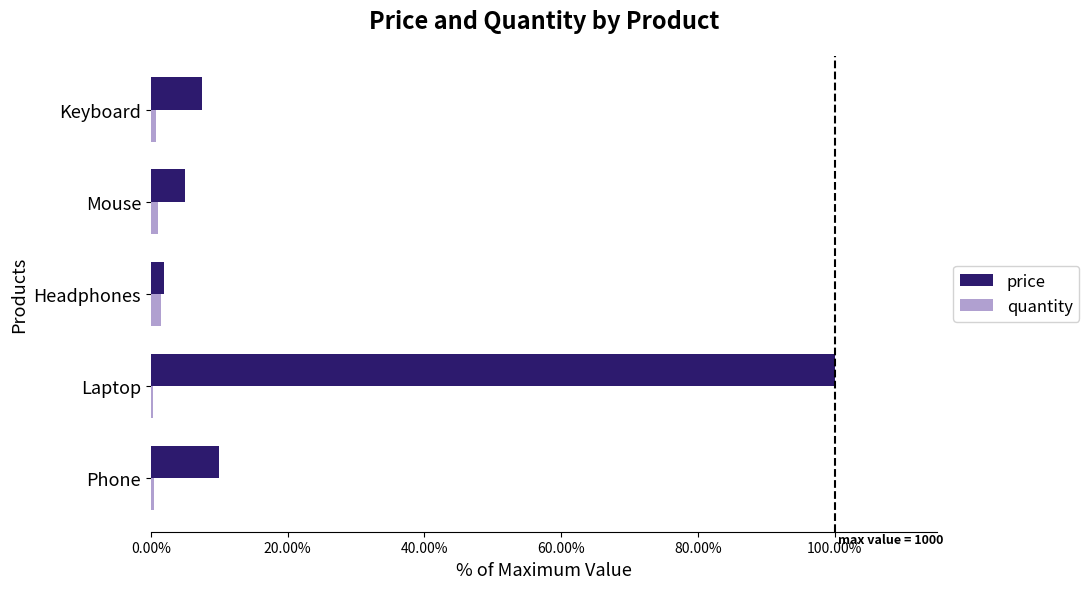

Which series has the widest spread of values?

price